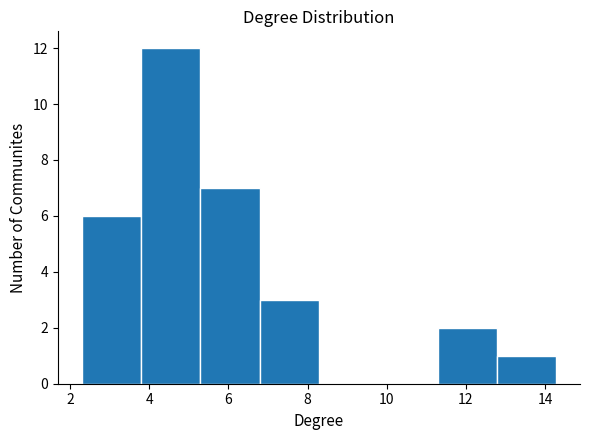

What is the height of the bar covering 12.8 to 14.2 on the x-axis? Neither the bar edges nor the heights are printed on the chart, so give them approximately, as read against the axes.

1